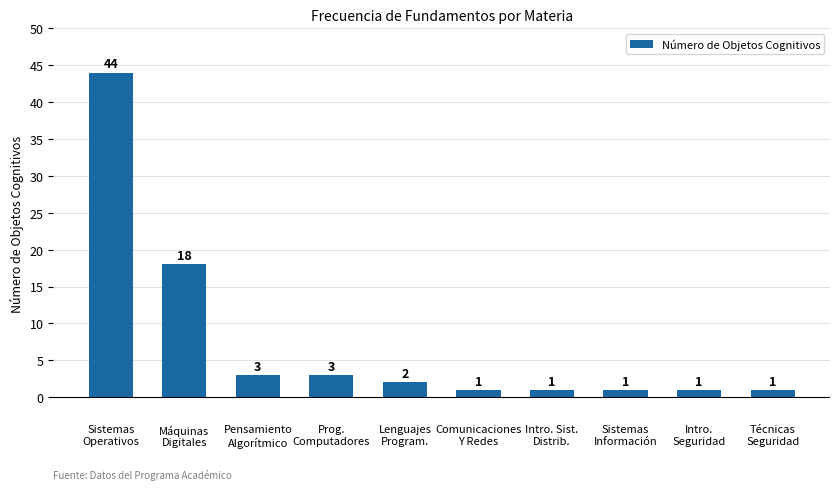

Does the chart contain any negative values?

No